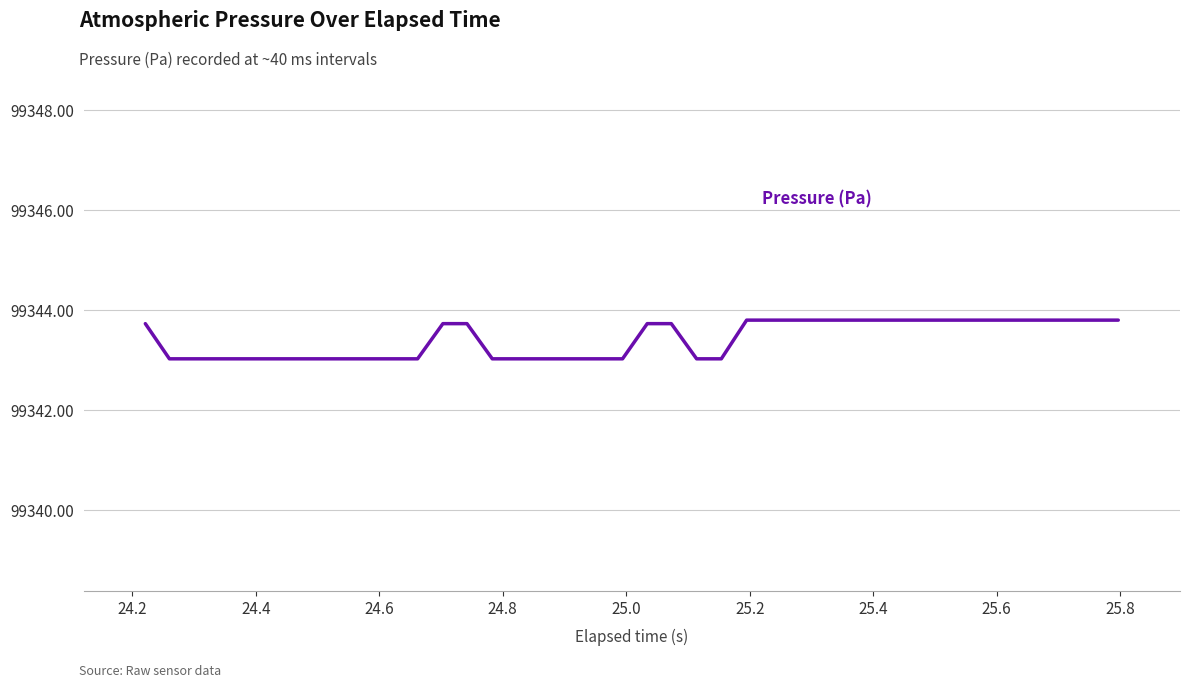

What is the difference between the maximum and minimum values?

0.8